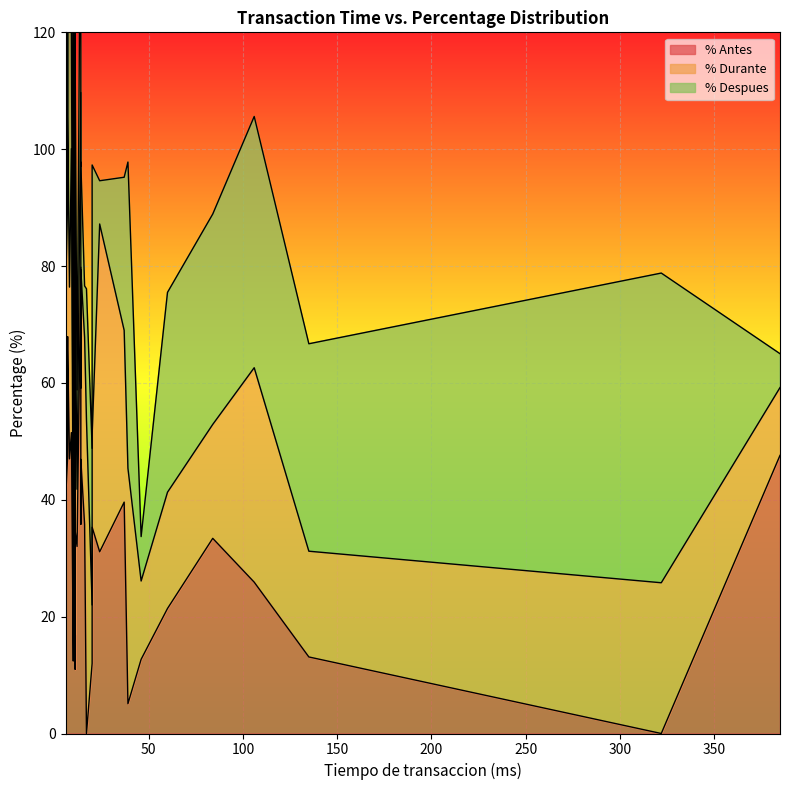

How many values in the % Durante series exceed 32?

19